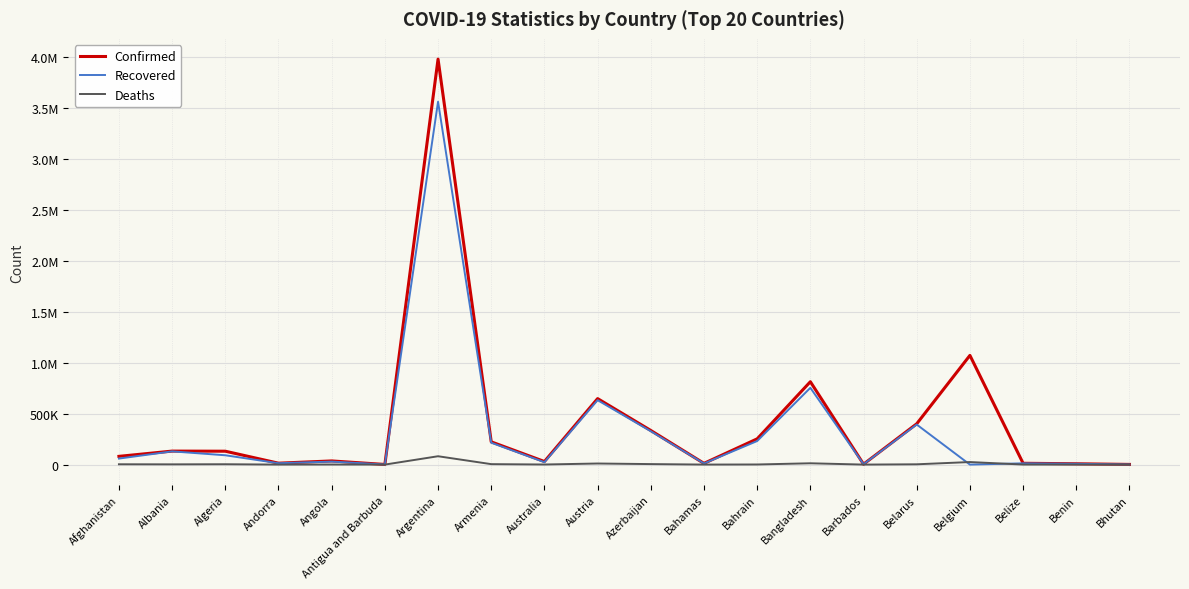

What is the label of the 18th point from the right?

Algeria